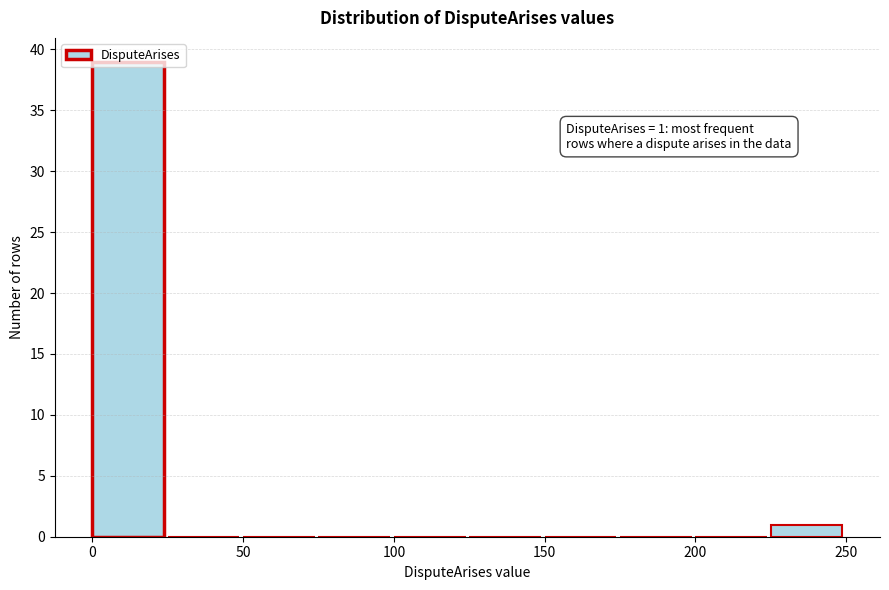

Which range on the x-axis has the tallest bar?

0 to 25